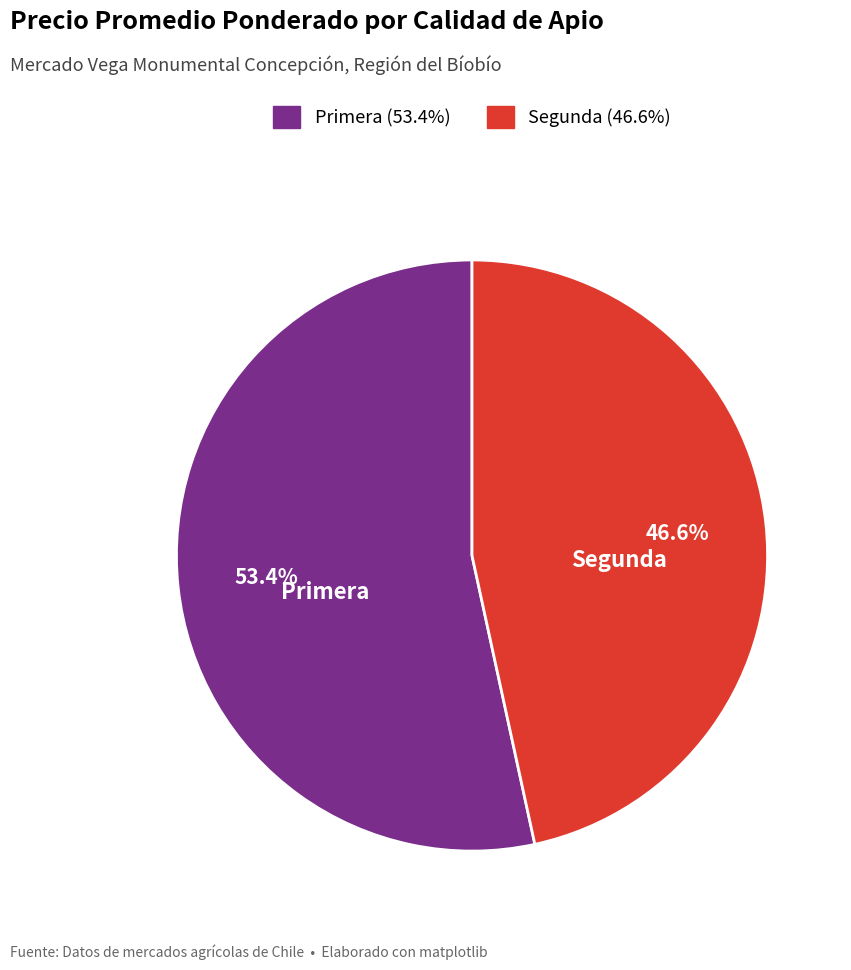

Is there any slice that represents more than half of the pie?

Yes